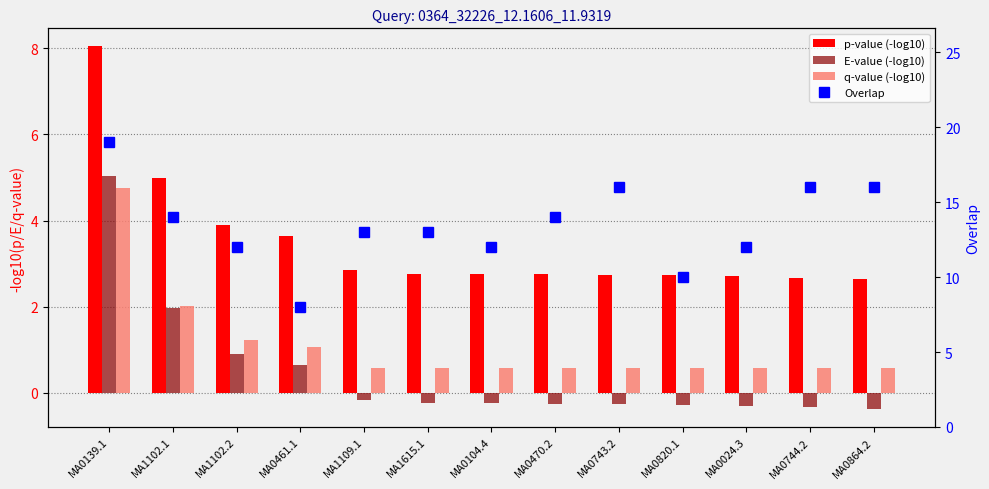

Is it true that Overlap equals 33.0 at MA0139.1?

False